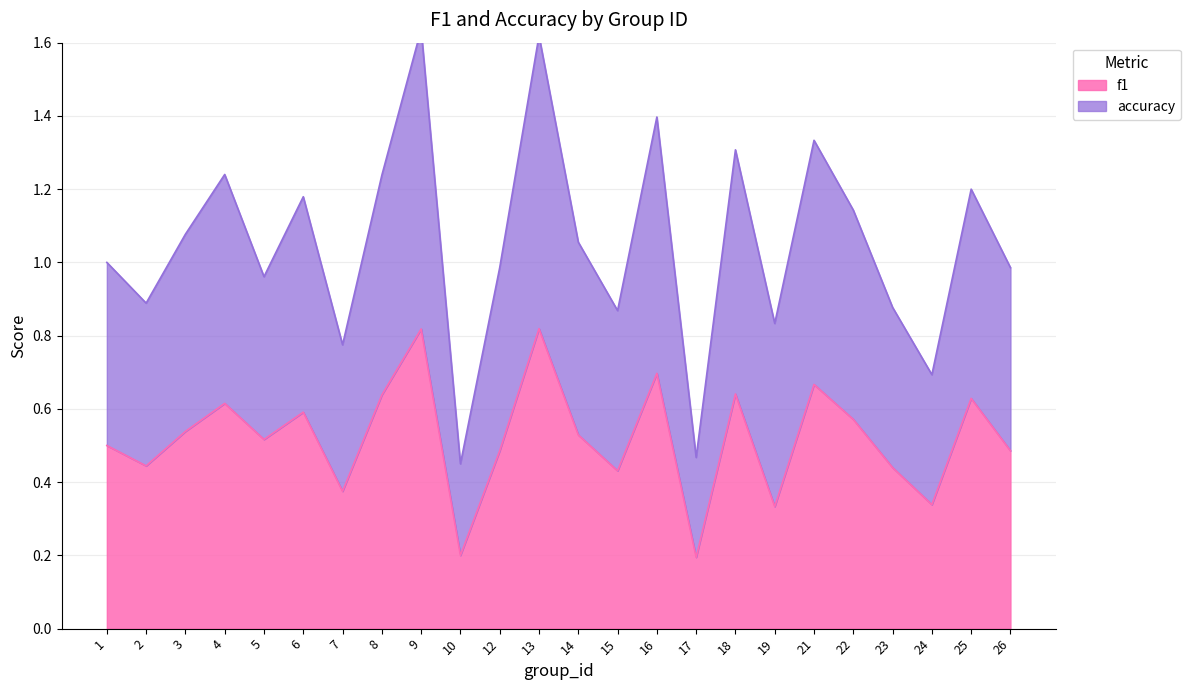

True or false: accuracy has more than 0 points higher than both neighbors.

True